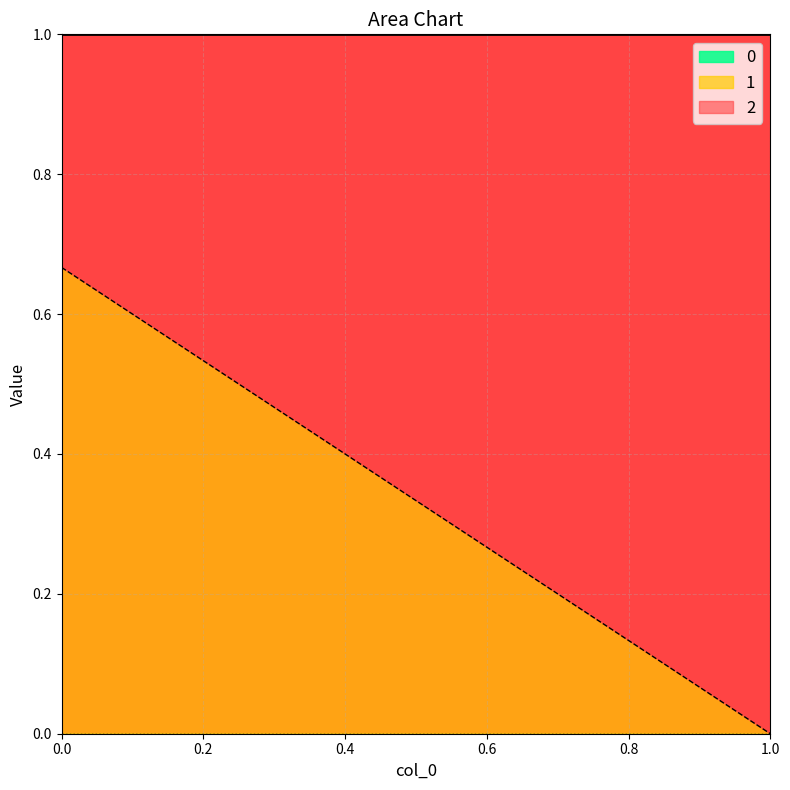

Is it true that 2 equals 0.3 at 0?

False